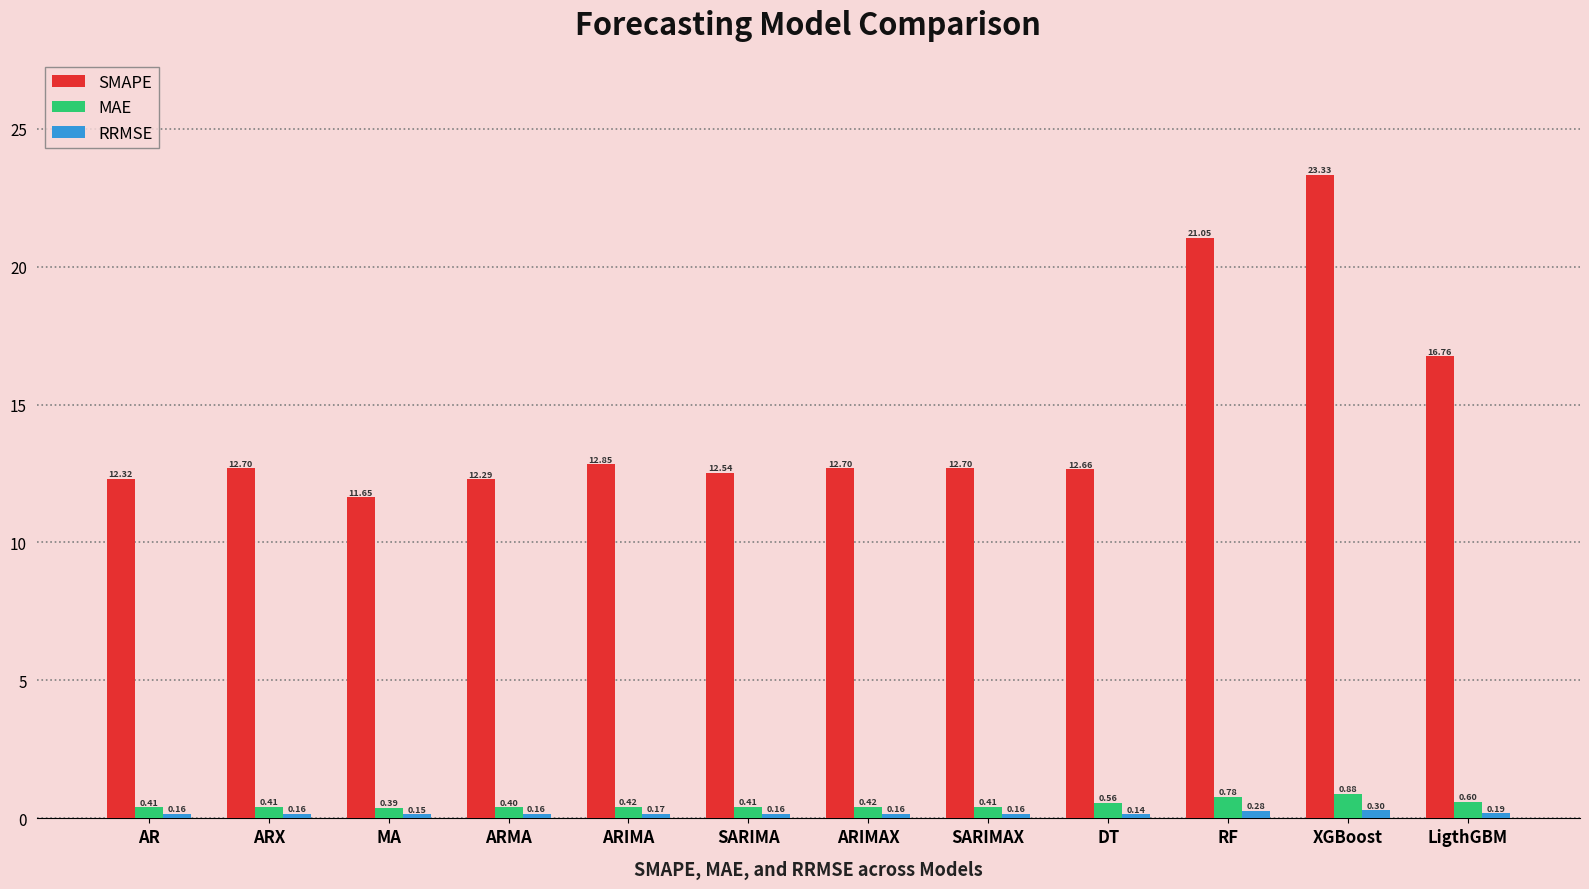

Which series has the widest spread of values?

SMAPE